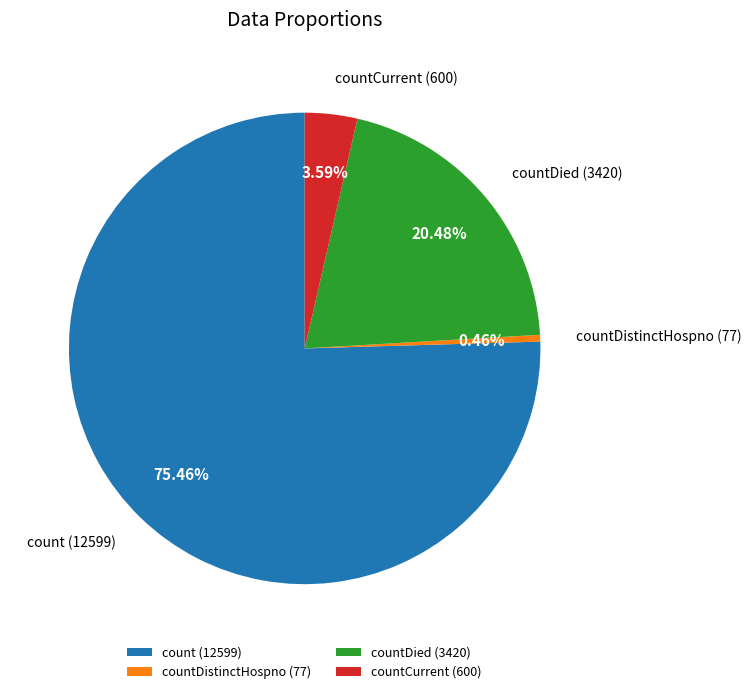

Which slice is the largest?

count